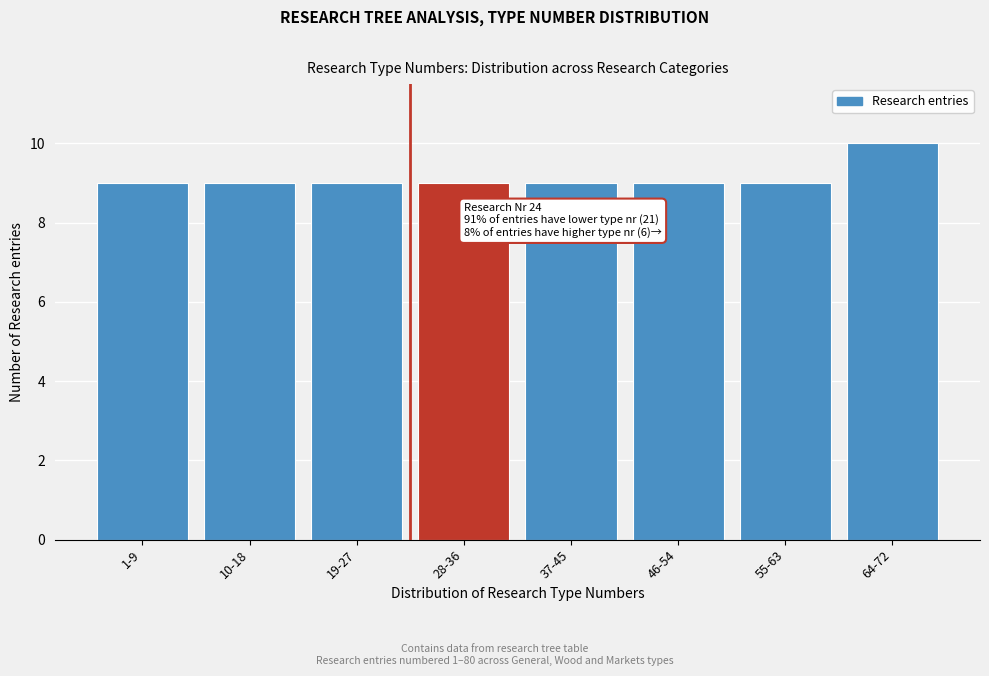

Reading left to right, extract all data points from this chart.

1-9=9	10-18=9	19-27=9	28-36=9	37-45=9	46-54=9	55-63=9	64-72=10